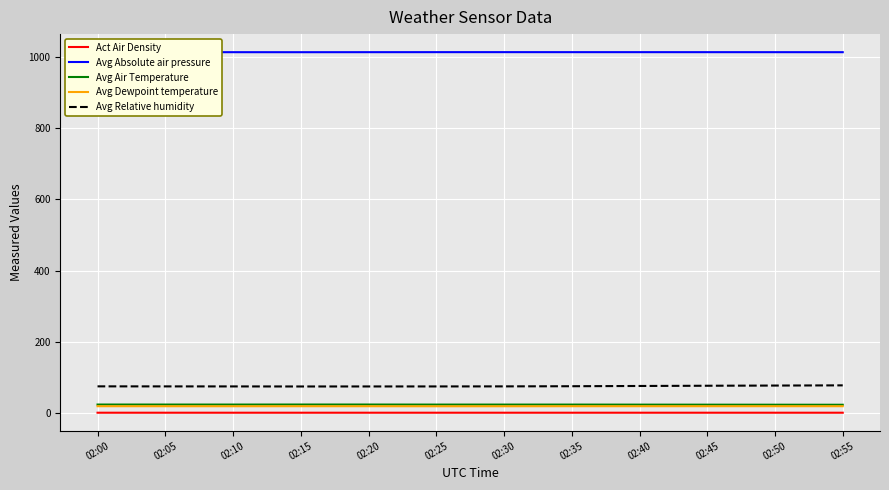

How many lines are shown in the chart?

5